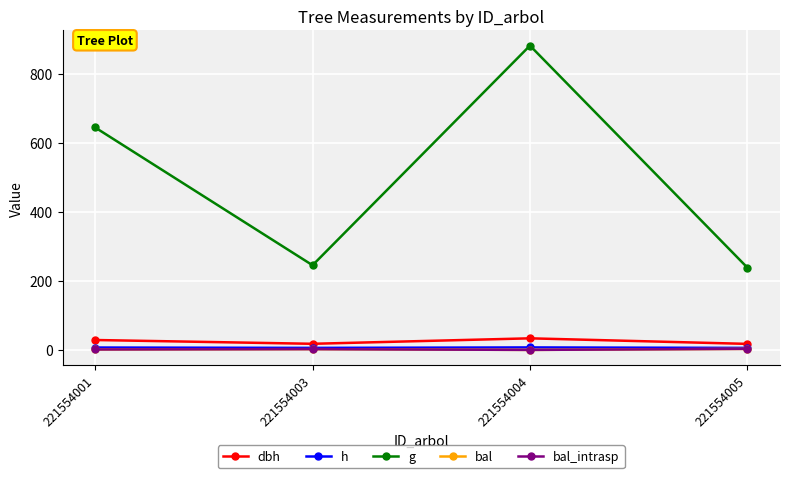

What is the value of the bal_intrasp point at the 4th from the left?

2.9